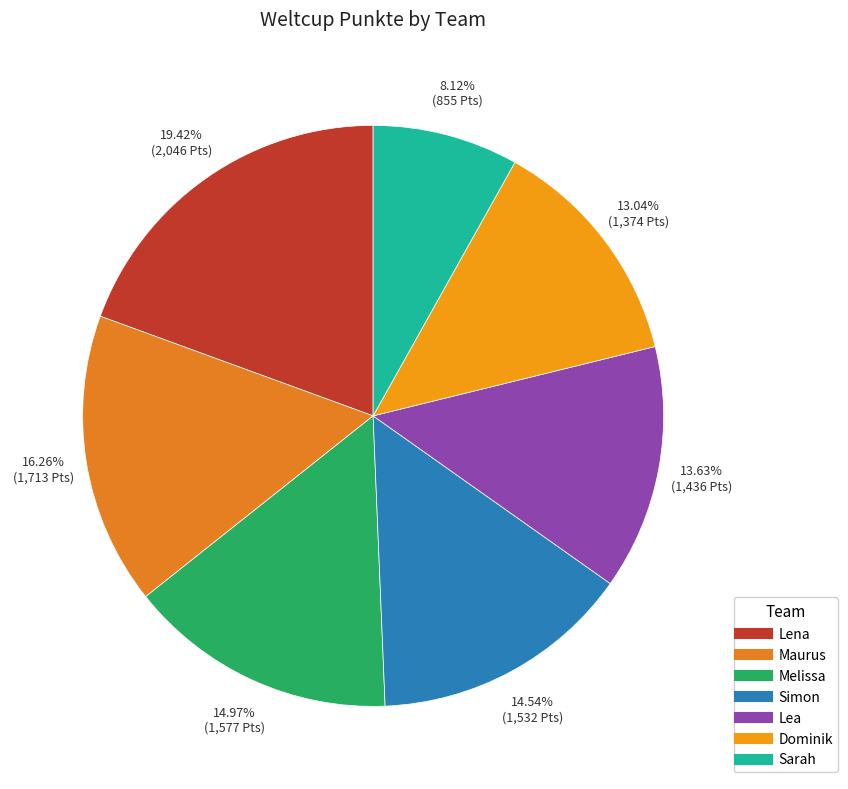

To the nearest percent, what is the average slice percentage?

14%